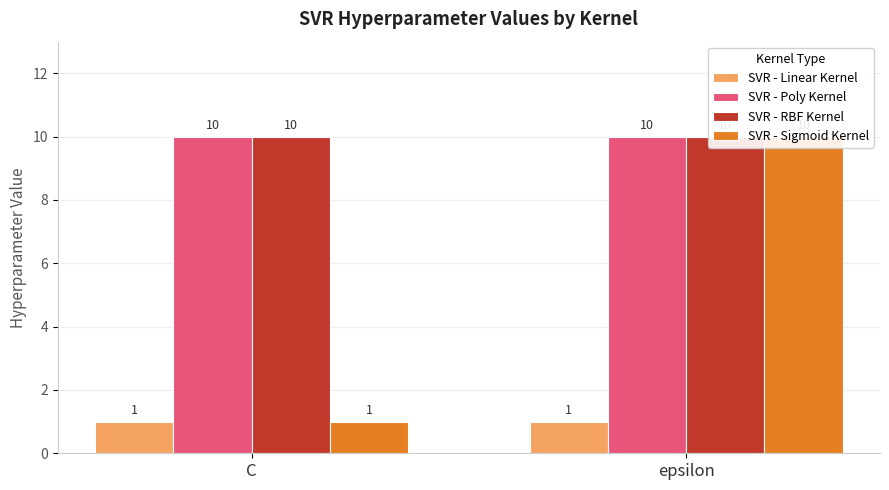

True or false: SVR - Poly Kernel has a value of 5 at epsilon.

False